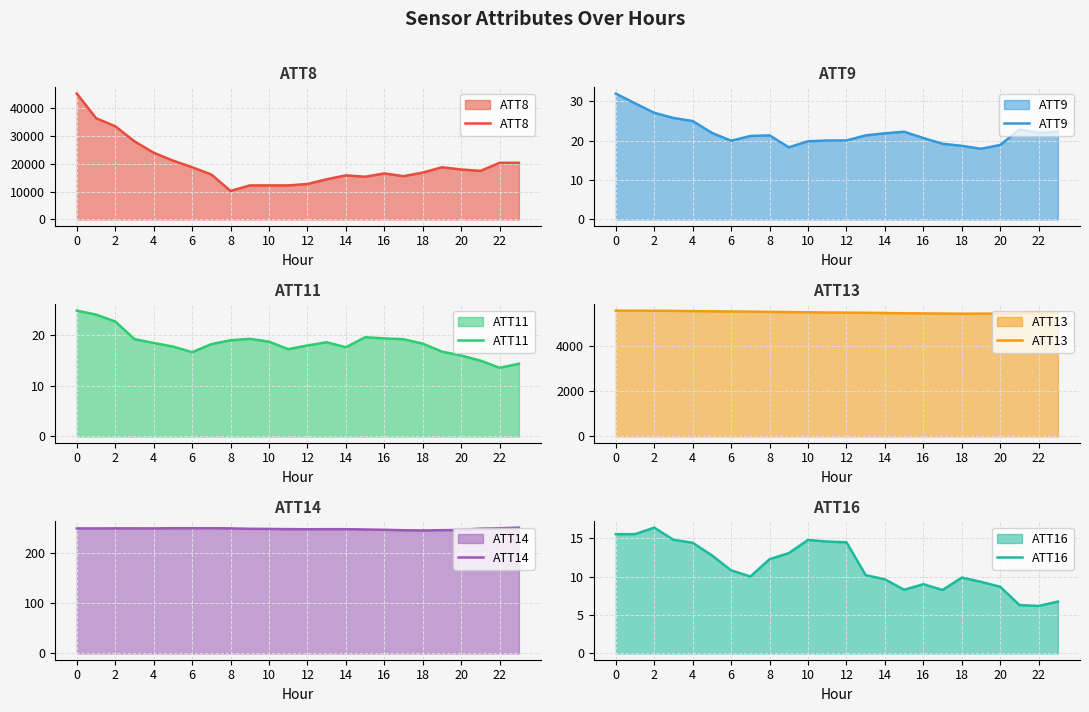

At how many categories does at least one series exceed 14753?

18